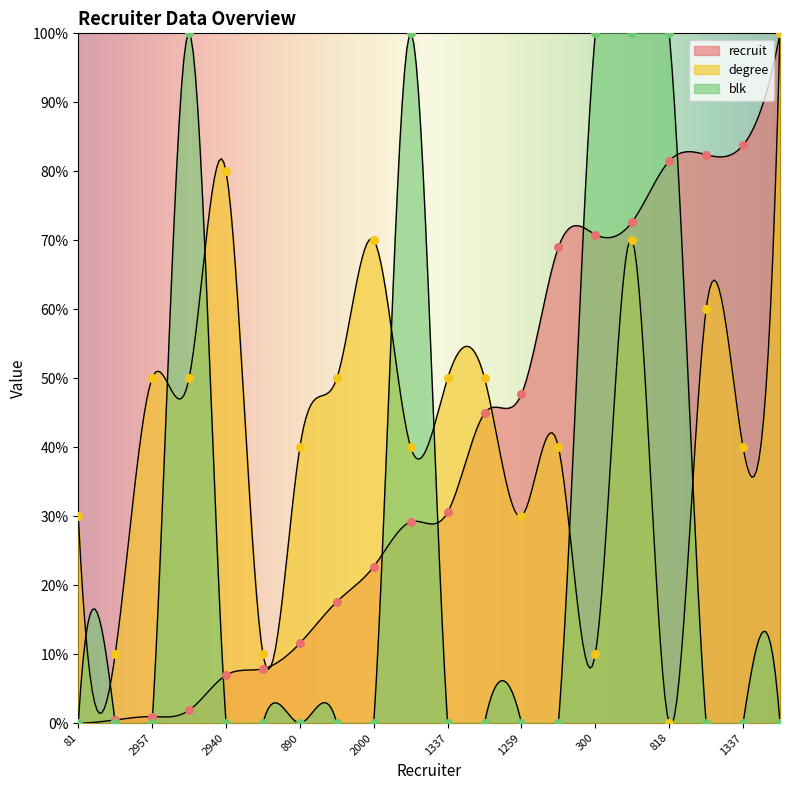

What are all the series names shown in the legend?

recruit, degree, blk